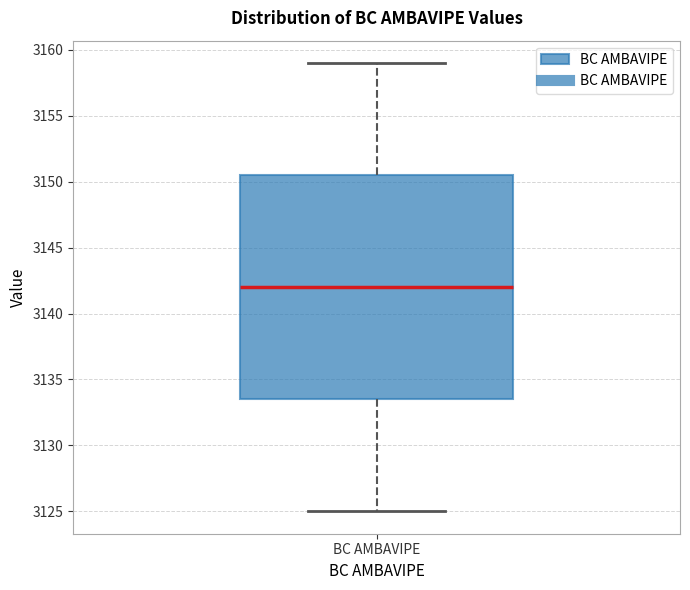

Where does the upper whisker of the box for BC AMBAVIPE end on the y-axis? The values are not printed on the chart, so give them approximately, as read against the axis.

3159.0